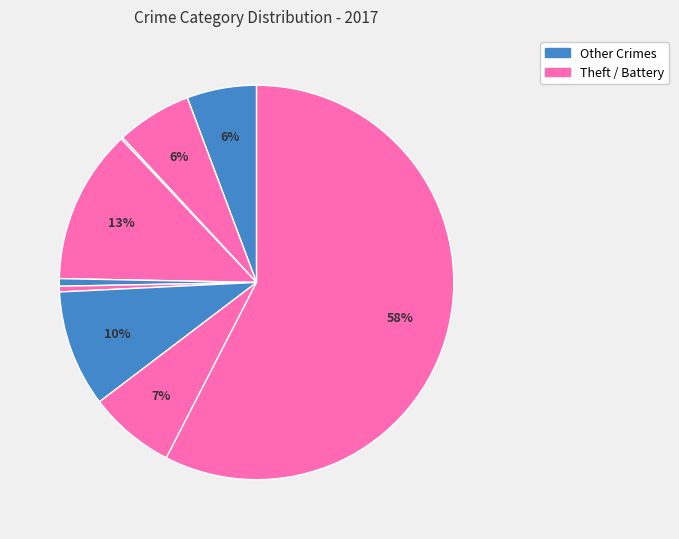

Is there any slice that represents more than half of the pie?

Yes